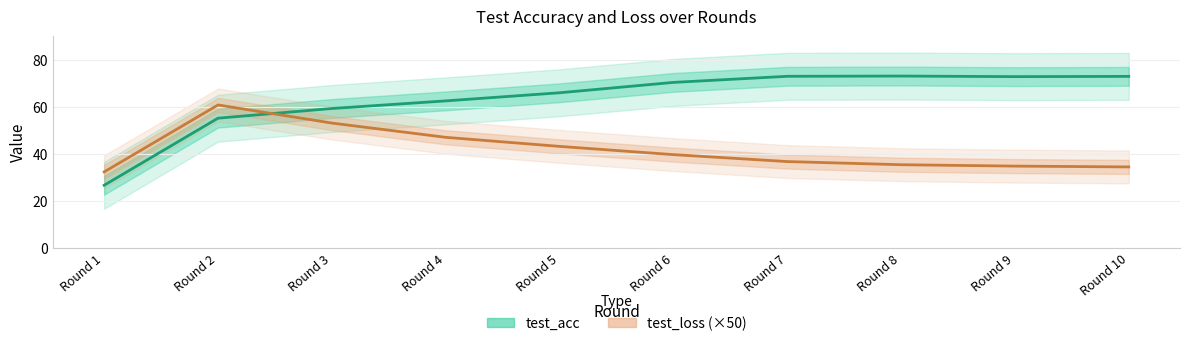

How many categories are shown in the chart?

10